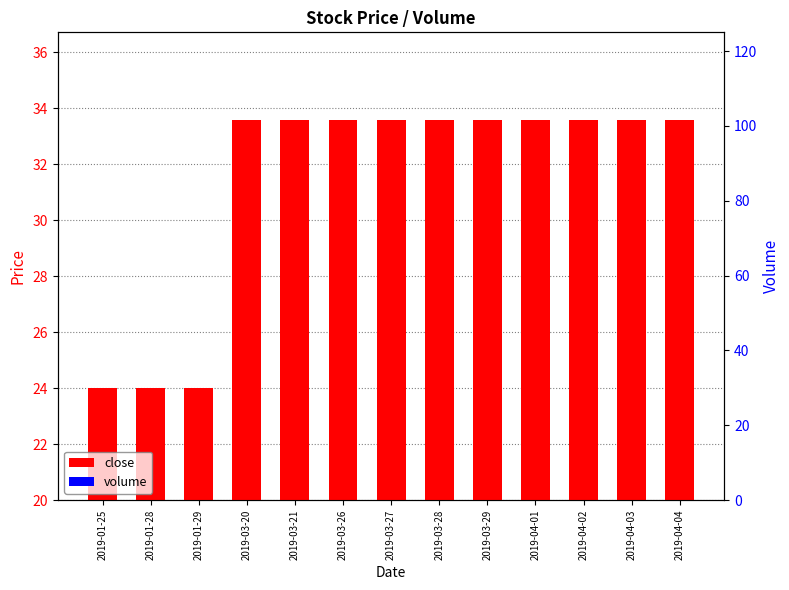

What is the label of the 8th bar from the left?

2019-03-28